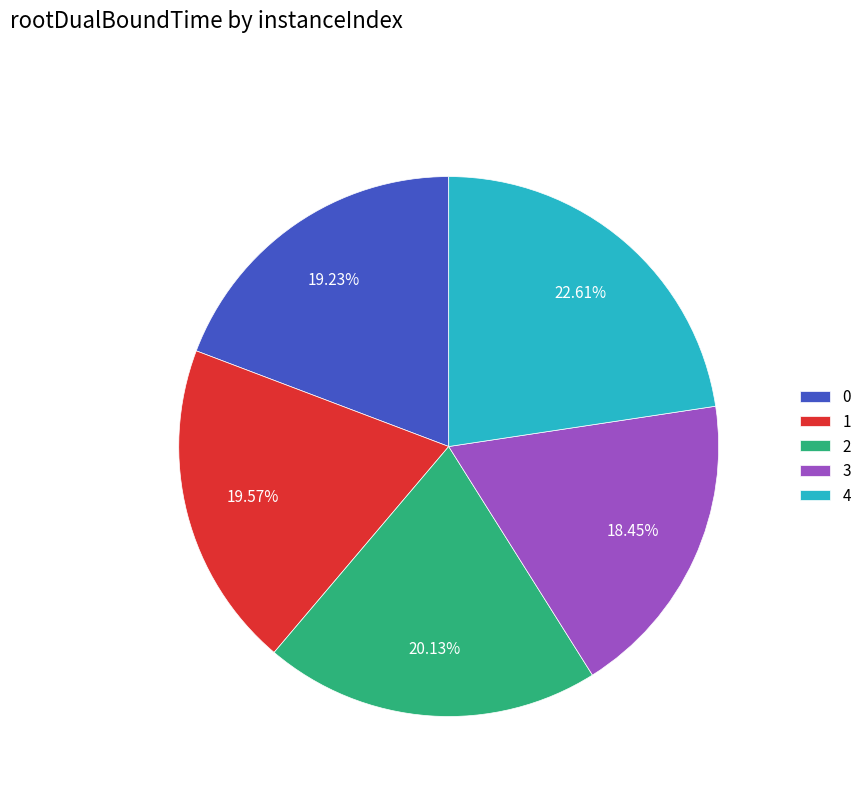

Is the sum of 1 and 4 greater than half?

No